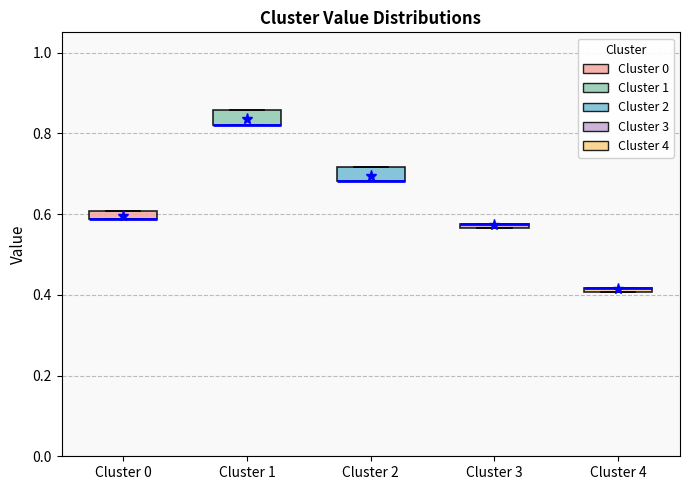

Where is the upper edge of the box for Cluster 3 on the y-axis? The values are not printed on the chart, so give them approximately, as read against the axis.

0.58